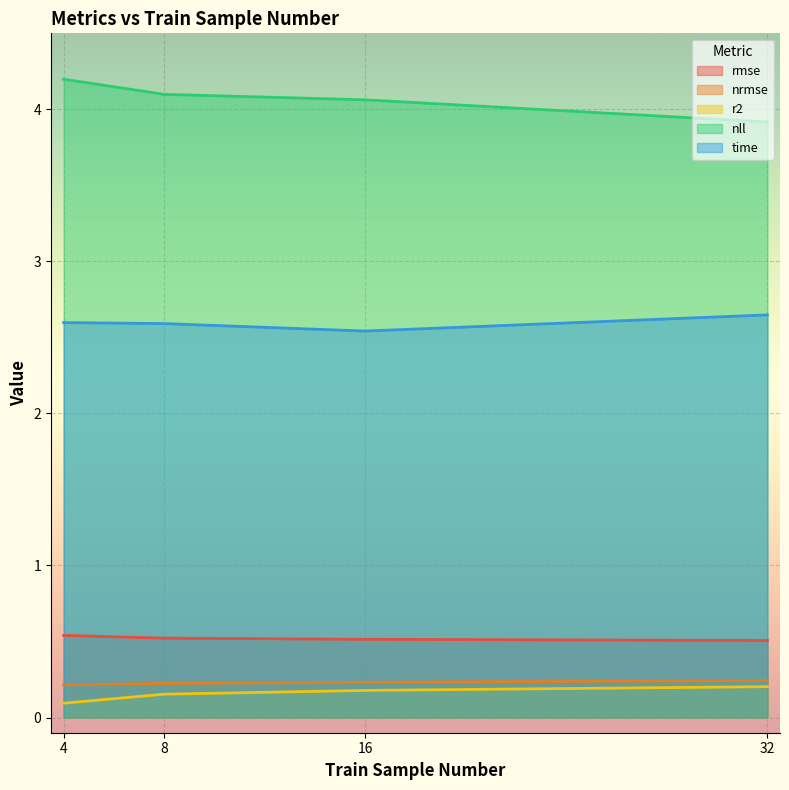

At how many categories does at least one series exceed 0?

4